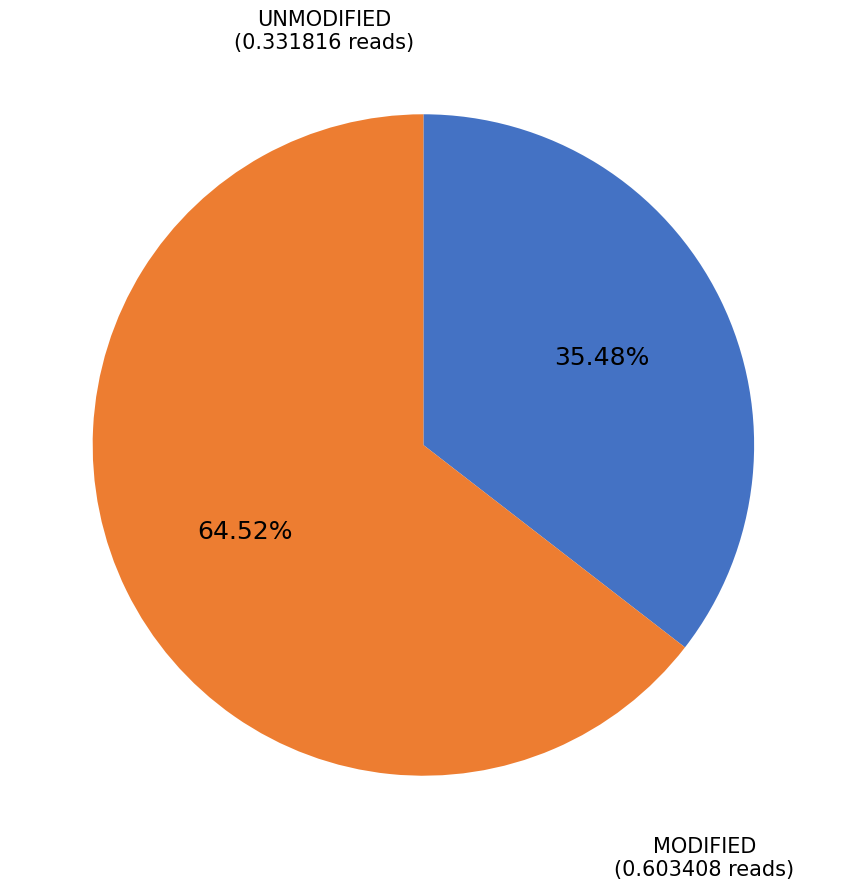

Is there a majority slice in this chart?

Yes